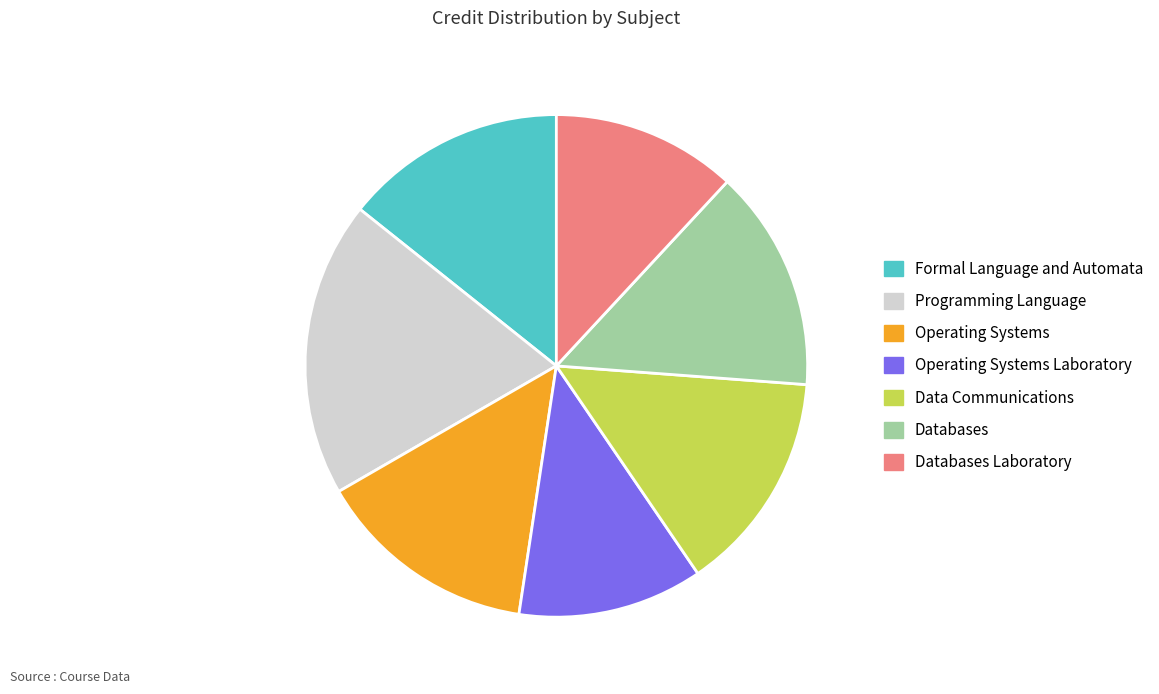

Between Data Communications and Programming Language, which is larger?

Programming Language